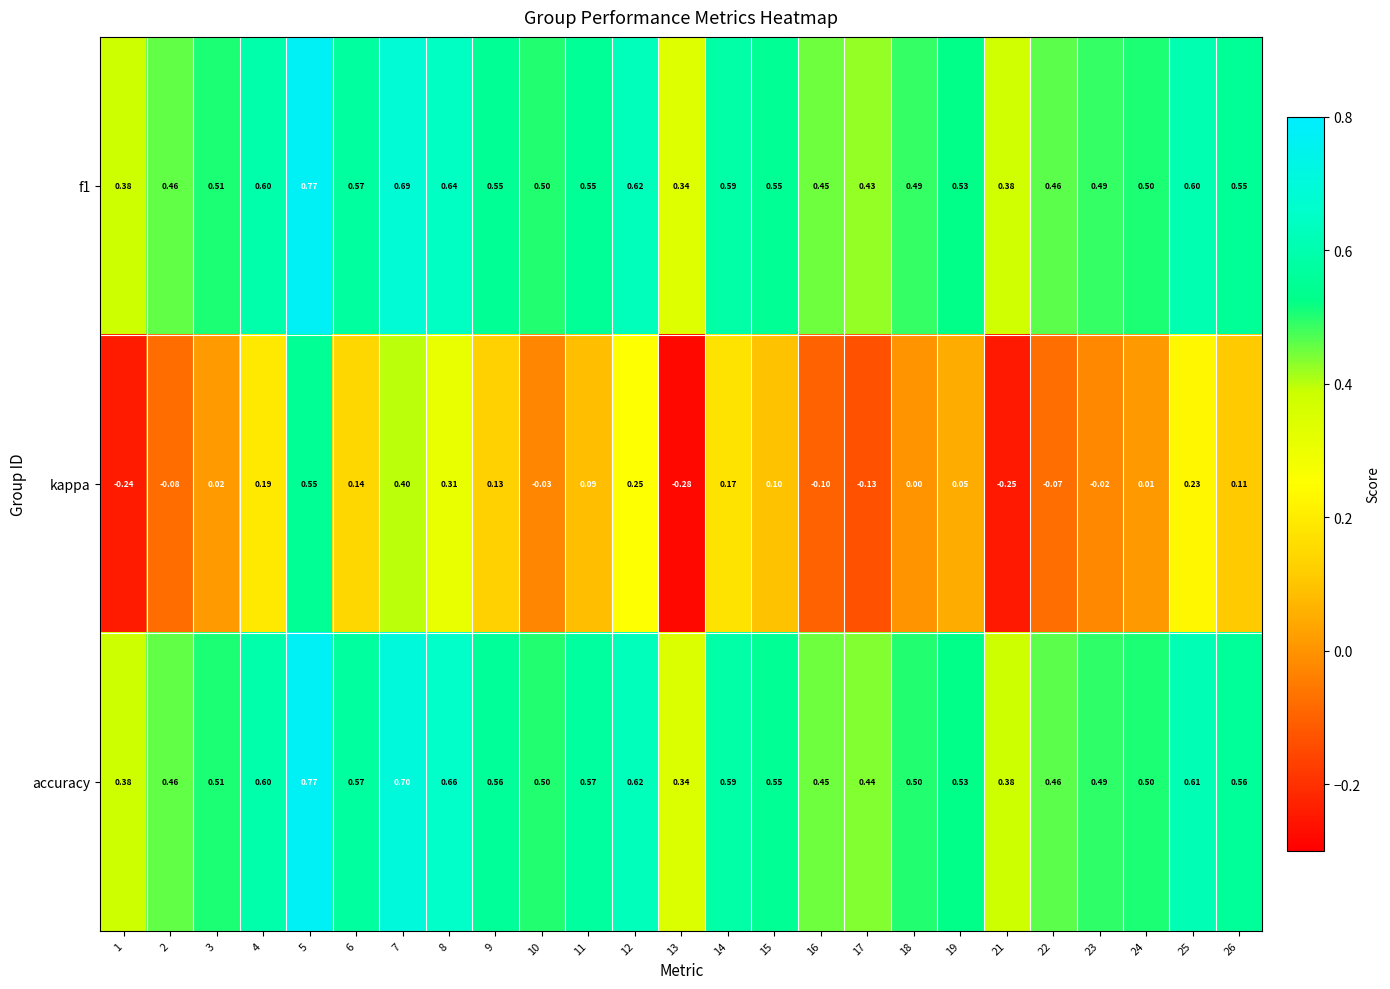

Between 3 and 25, which series saw the biggest shift?

kappa